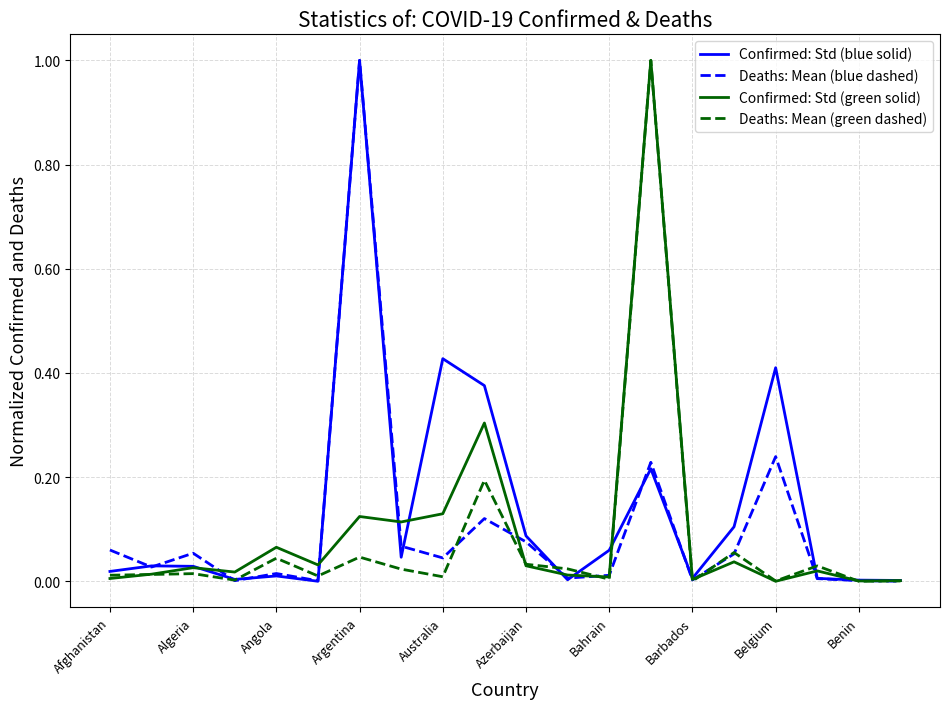

What are all the series names shown in the legend?

Confirmed: Std (blue solid), Deaths: Mean (blue dashed), Confirmed: Std (green solid), Deaths: Mean (green dashed)